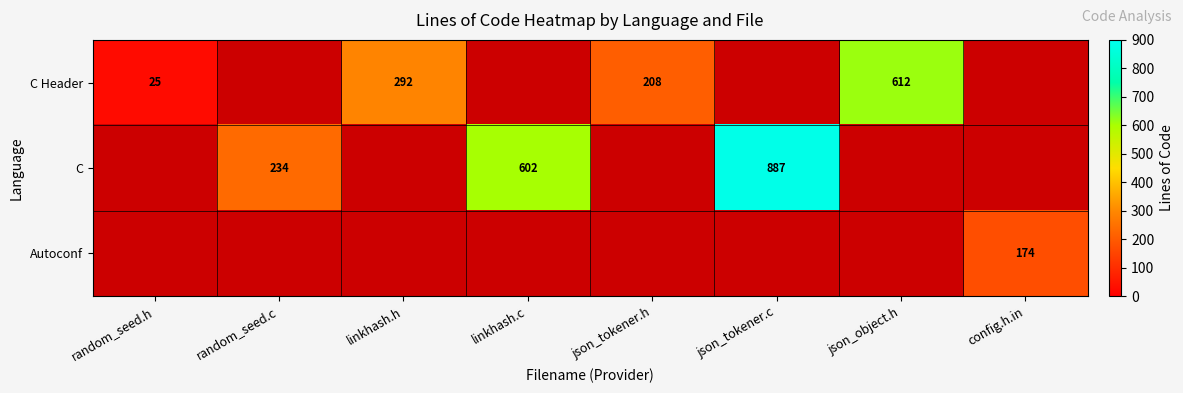

What is the sum of the C Header values at linkhash.h and json_object.h?

904